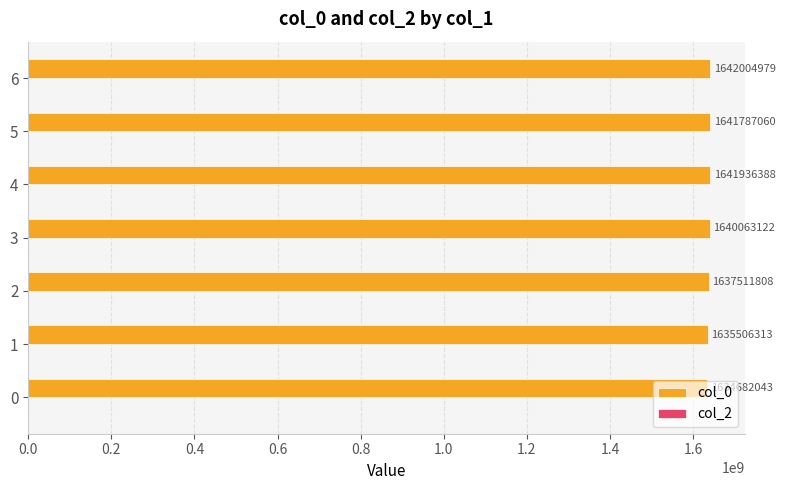

Between 2 and 6, which is larger?

6